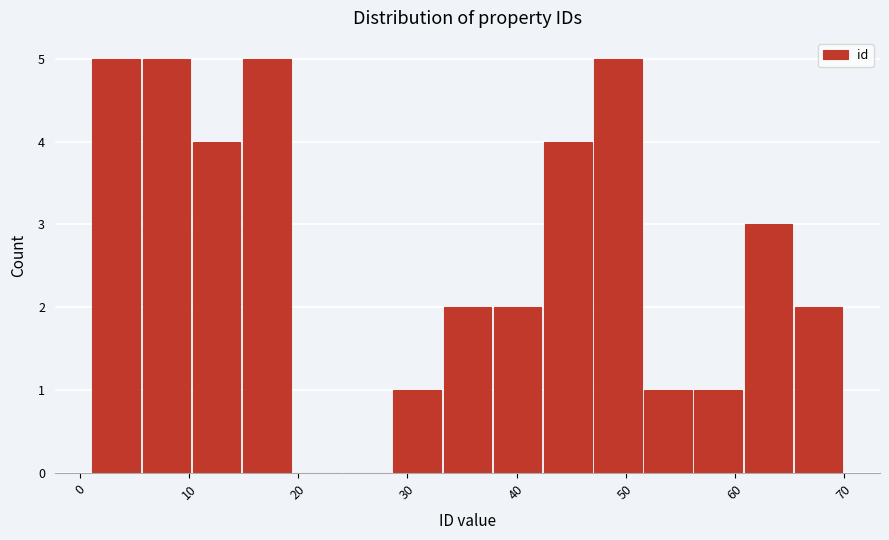

How tall is the bar that spans 33.2 to 37.8 on the x-axis? Neither the bar edges nor the heights are printed on the chart, so give them approximately, as read against the axes.

2